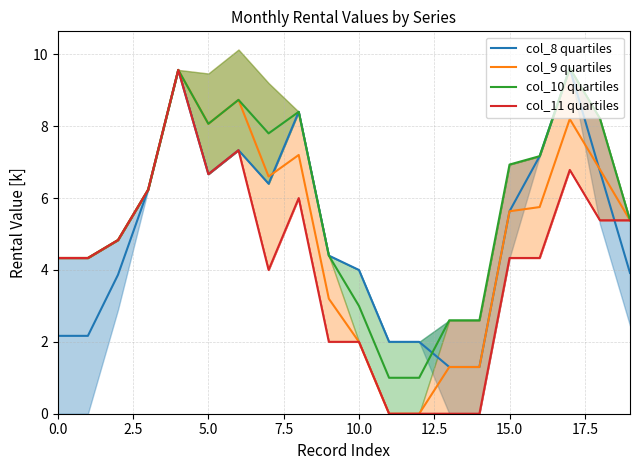

Is this an area chart (filled region under the line)?

No